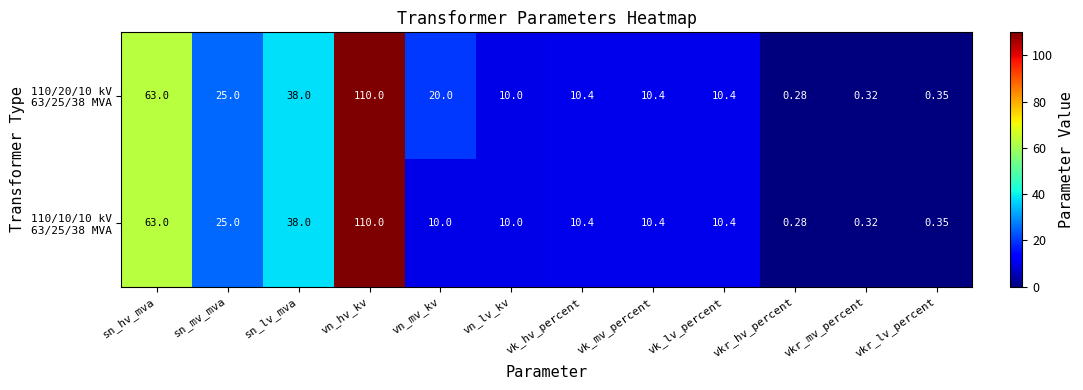

At which category is the sum across all series the highest?

vn_hv_kv